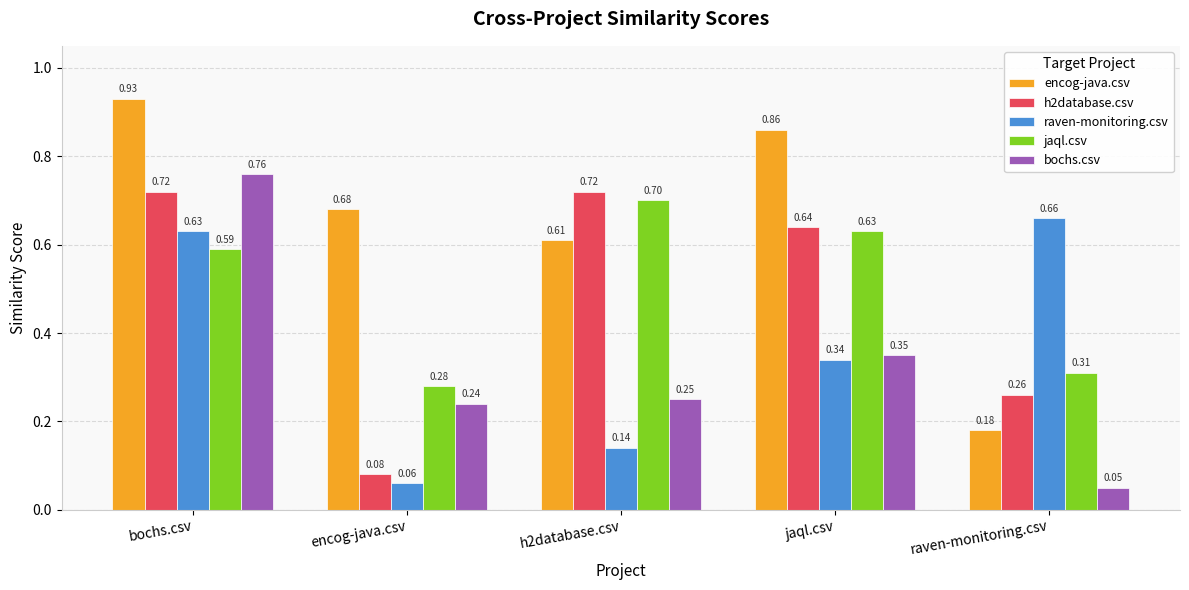

What is the maximum value for jaql.csv?

0.7